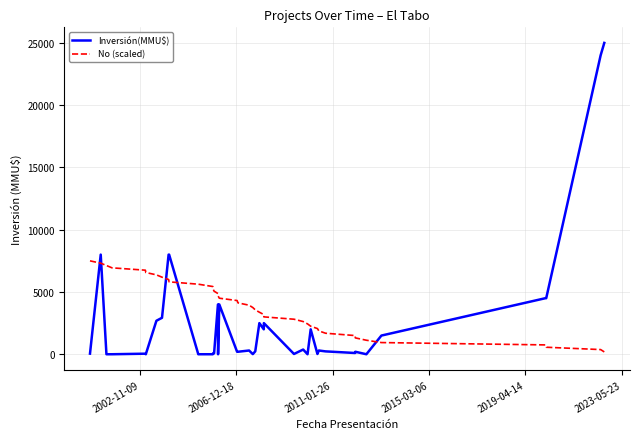

What is the maximum value shown in the chart?

25000.0